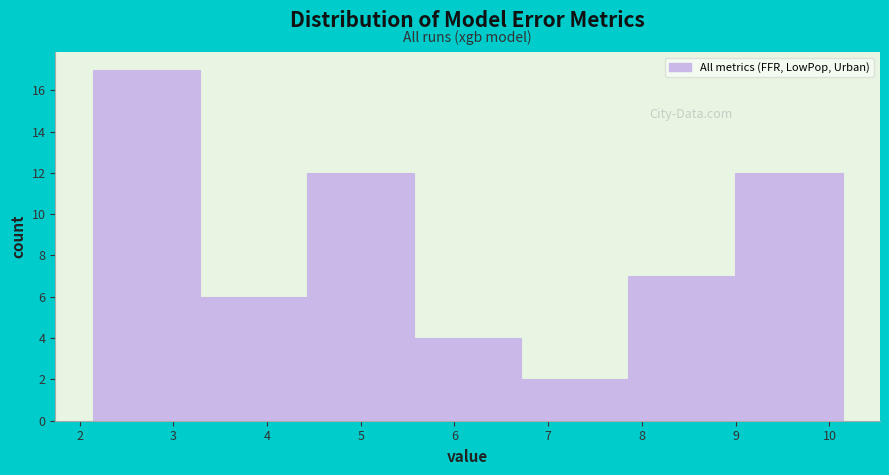

Which range on the x-axis has the tallest bar?

2.1 to 3.3